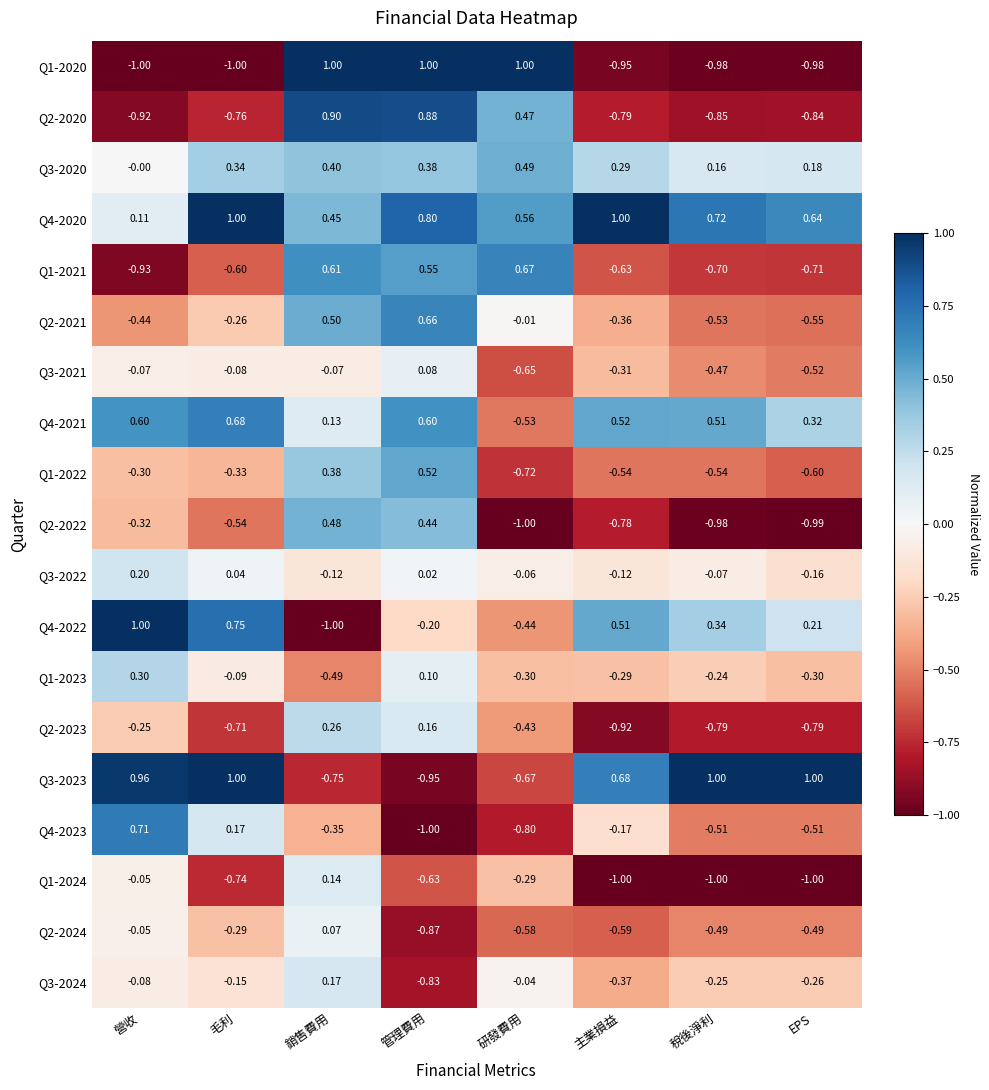

How many series are shown in this chart?

19